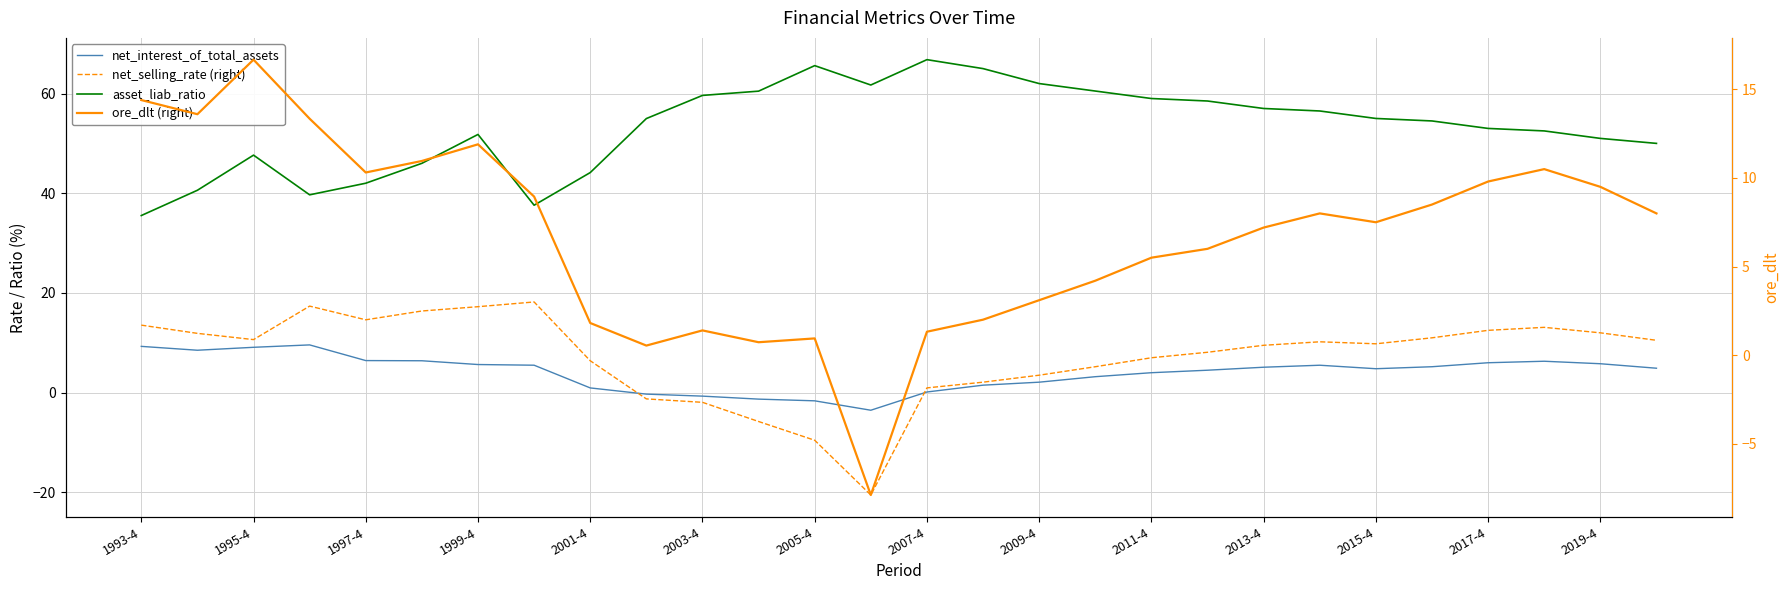

What is the sum of all asset_liab_ratio values?

1488.7